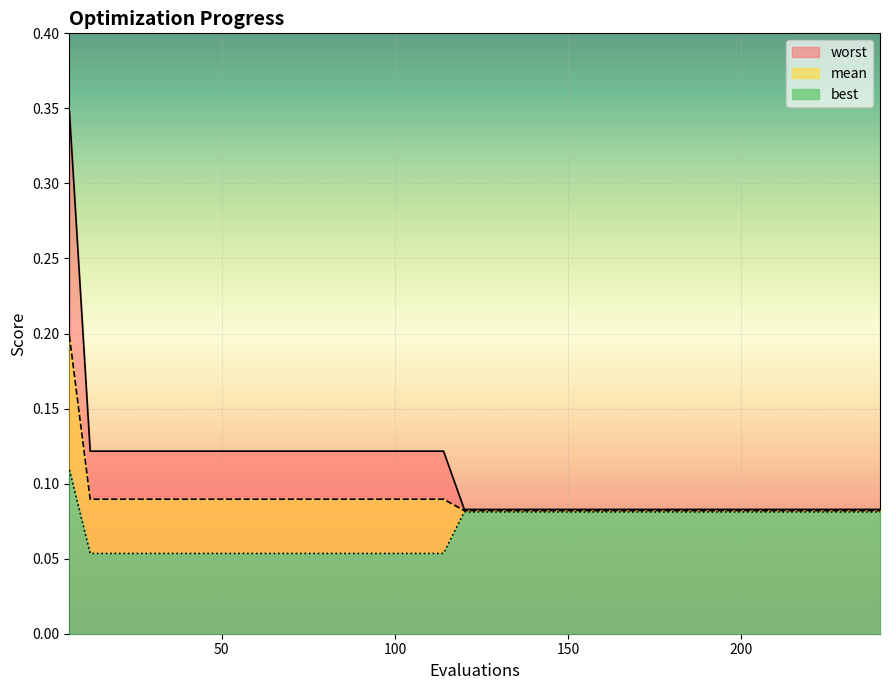

Rank the series by their maximum value, from lowest to highest.

best, mean, worst